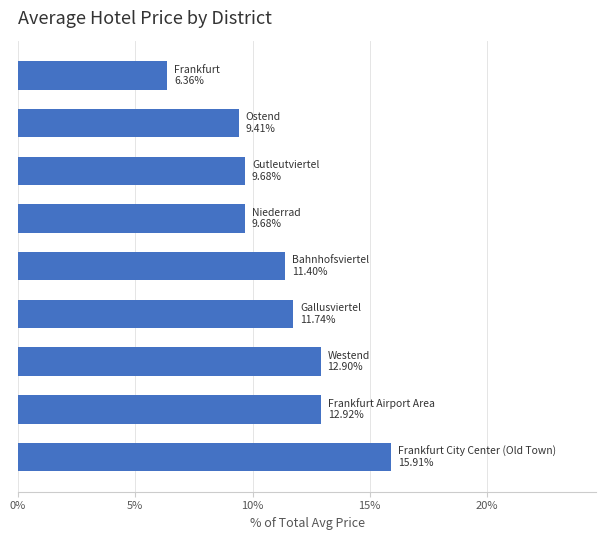

What is the sum of all values?

100.0